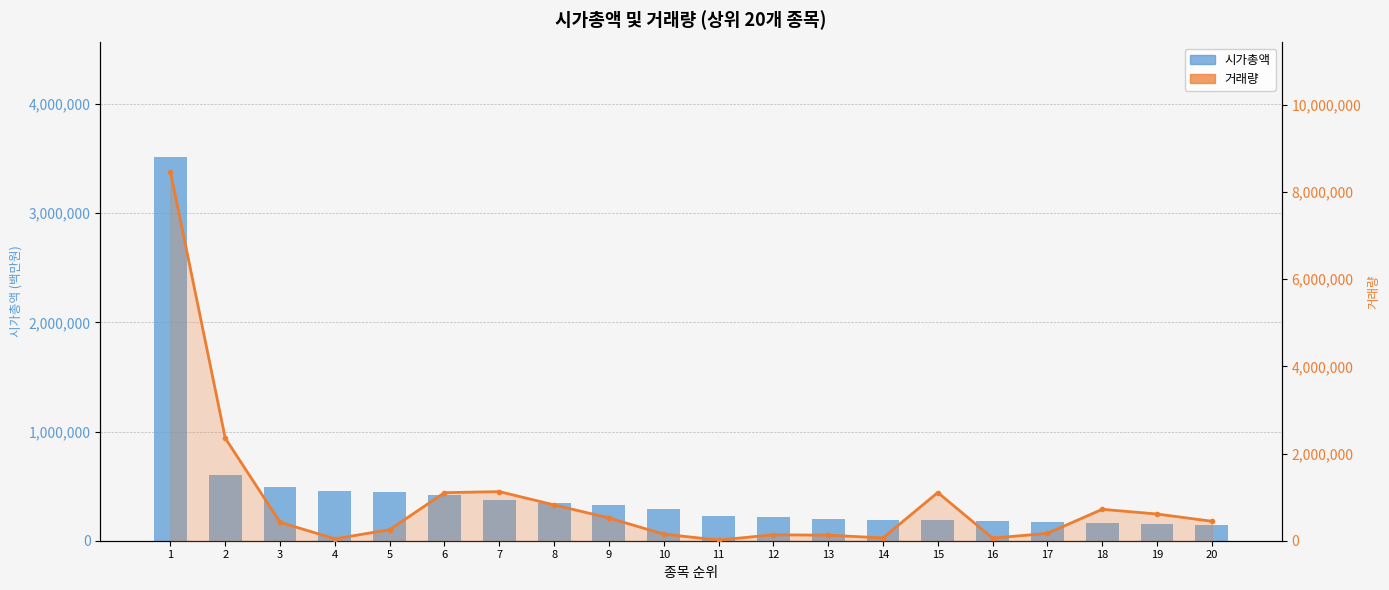

What are all the series names shown in the legend?

시가총액, 거래량